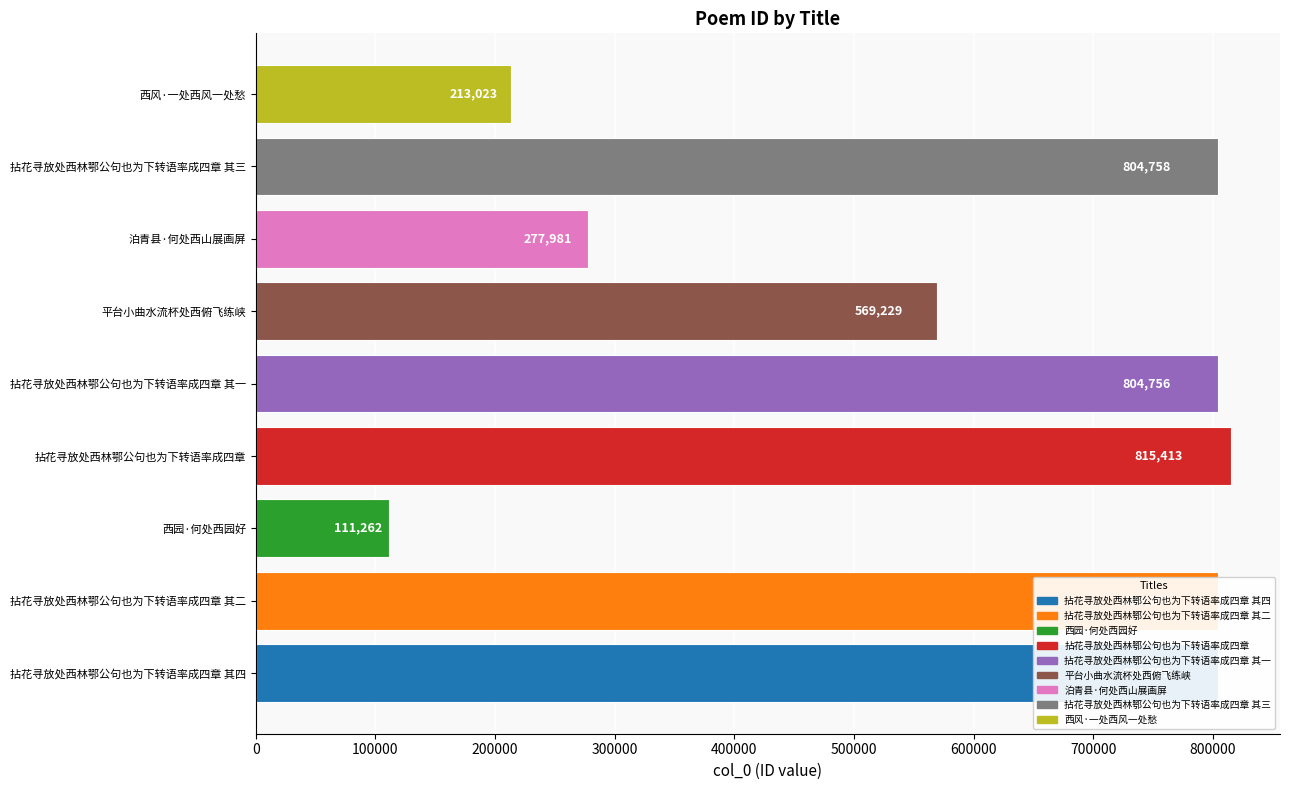

Is it true that the value at 西园·何处西园好 is 111262?

True